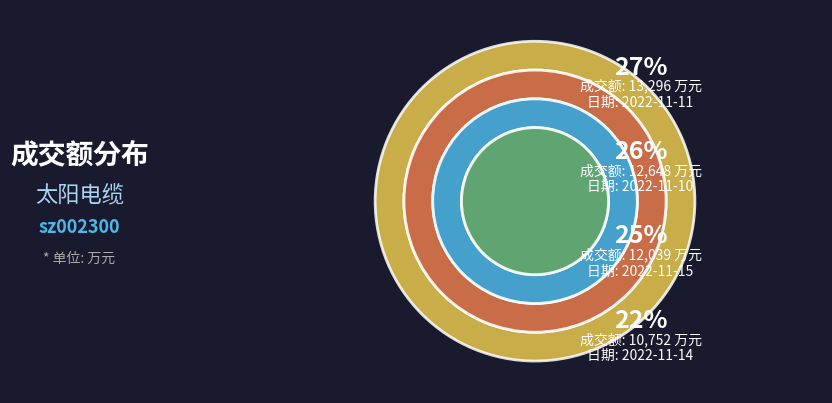

Approximately how many times larger is the value at 2022-11-14 compared to 2022-11-11?

0.8